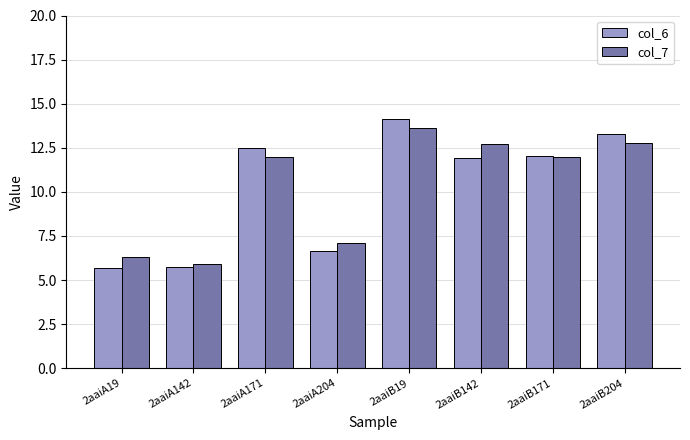

How many groups of bars are there?

8